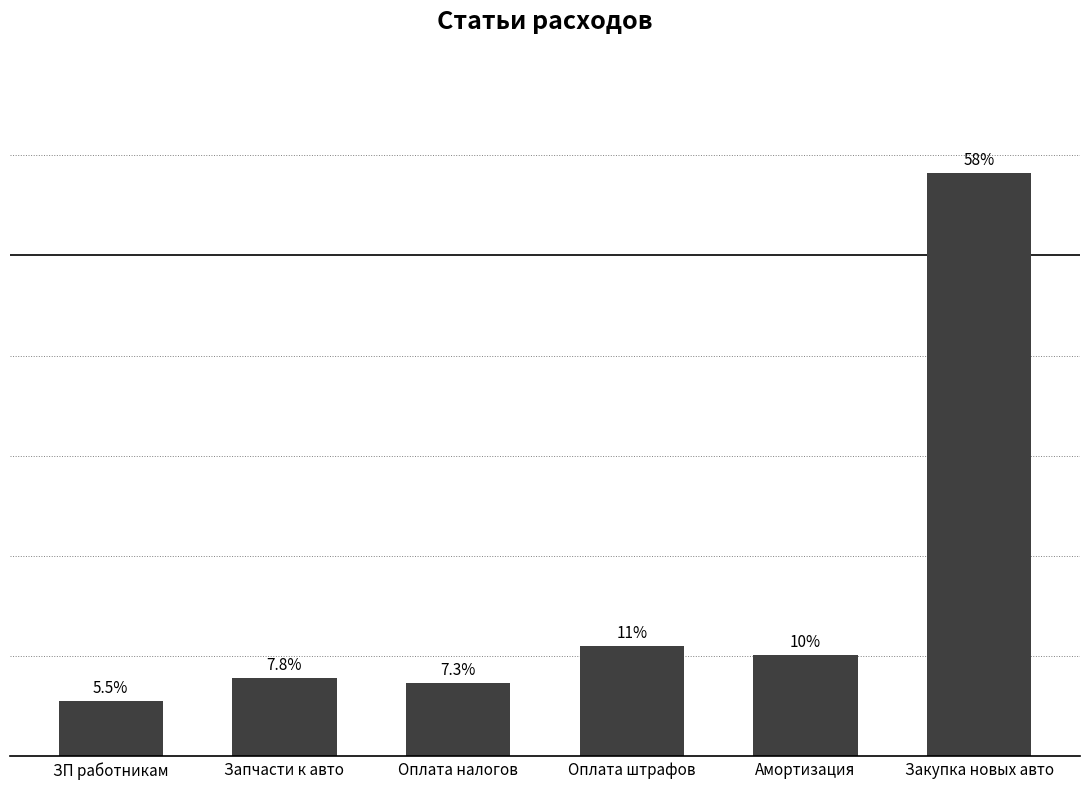

Which has a higher value, Оплата штрафов or Оплата налогов?

Оплата штрафов